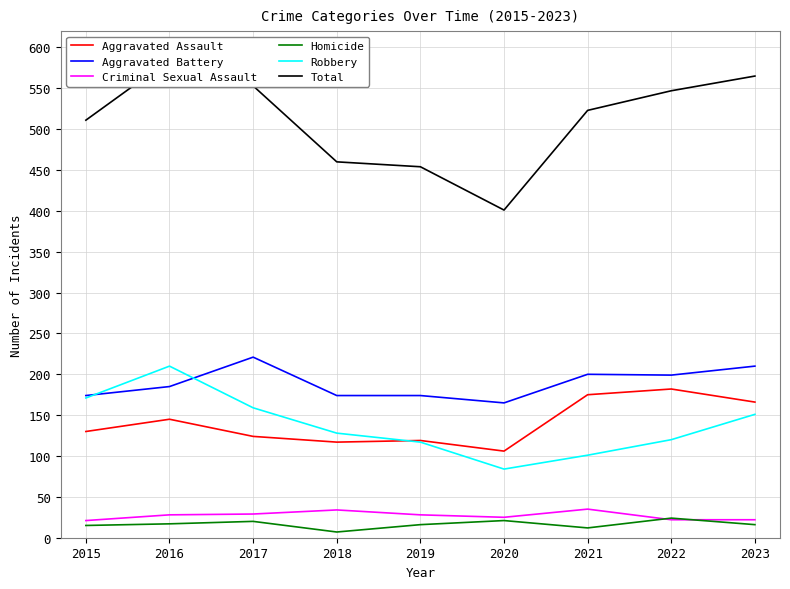

Which category has the highest value across all series?

2016